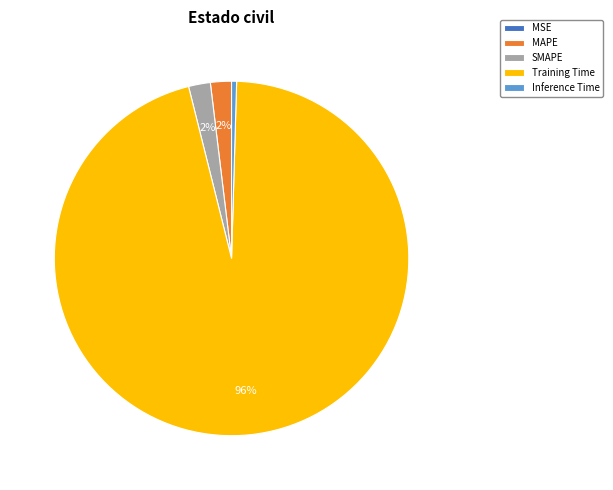

Is it true that Training Time is 96% of the pie?

True